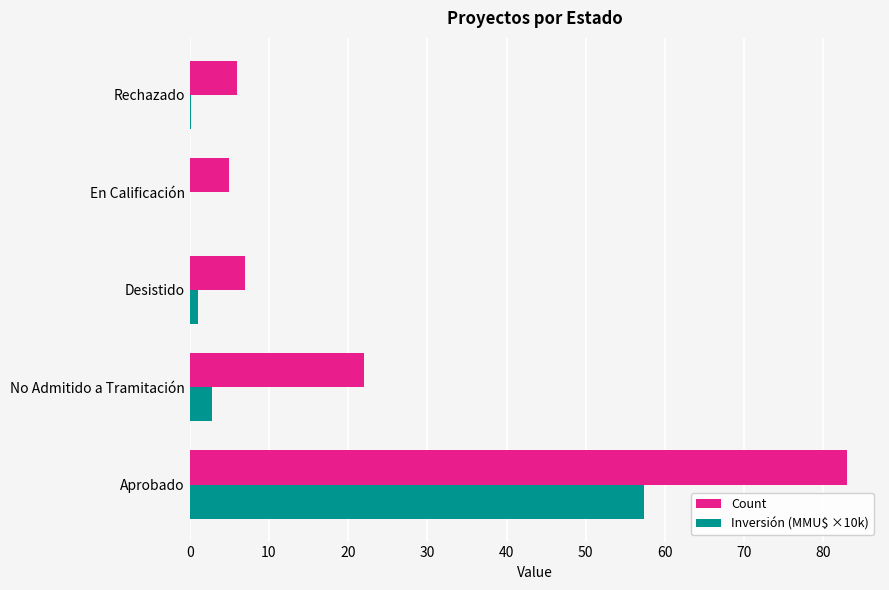

At which label is Inversión (MMU$ ×10k) closest to 28?

No Admitido a Tramitación